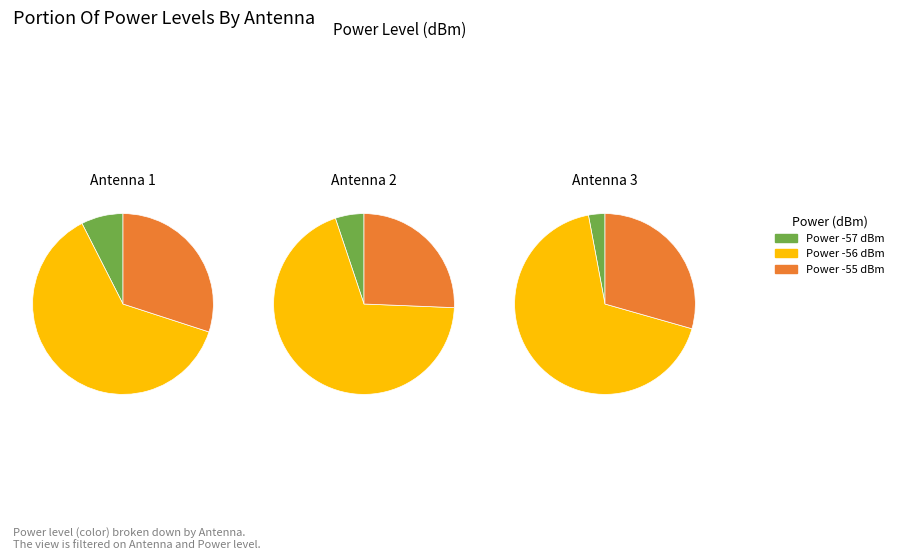

True or false: -56 accounts for 38% of the total.

False